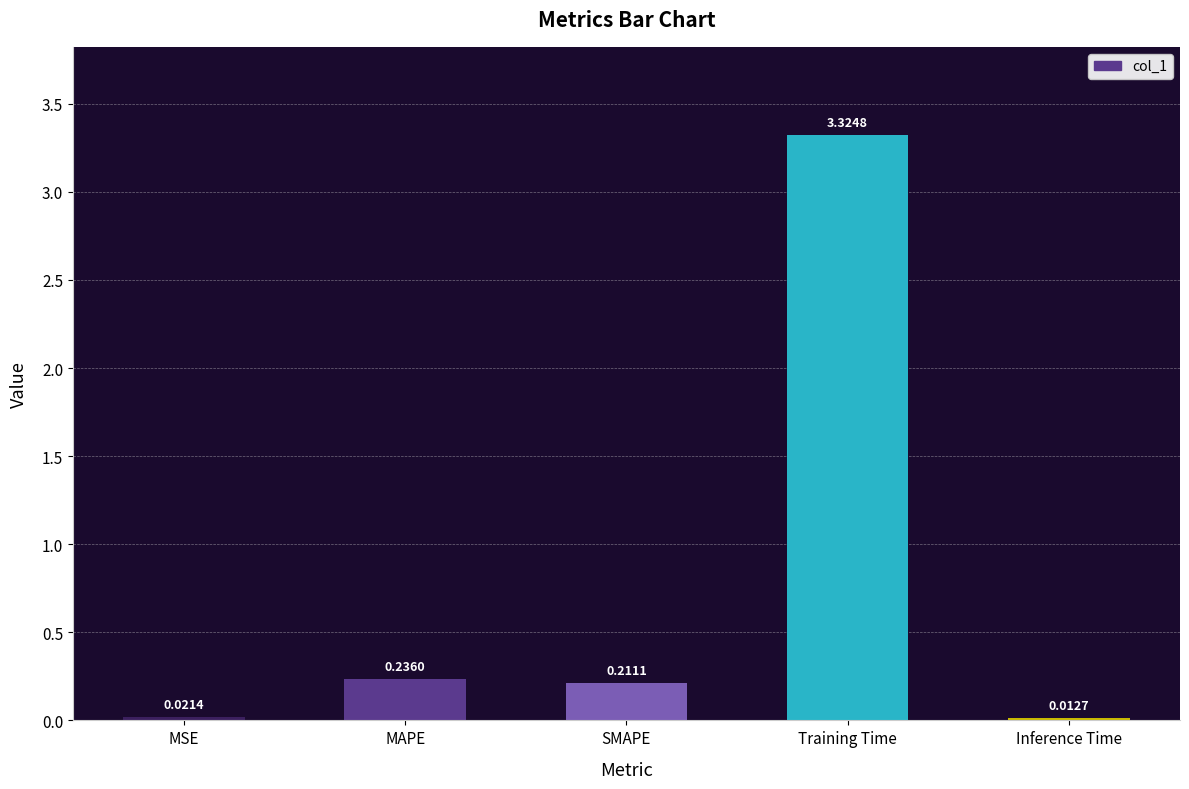

What is the change in value from MAPE to Training Time?

+3.1